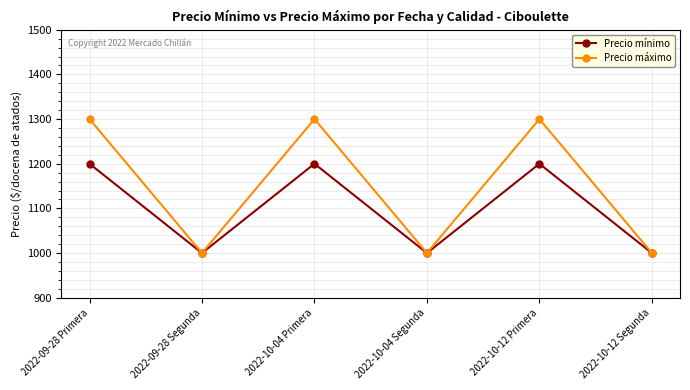

What is the total value across all series at 2022-10-04 Segunda?

2000